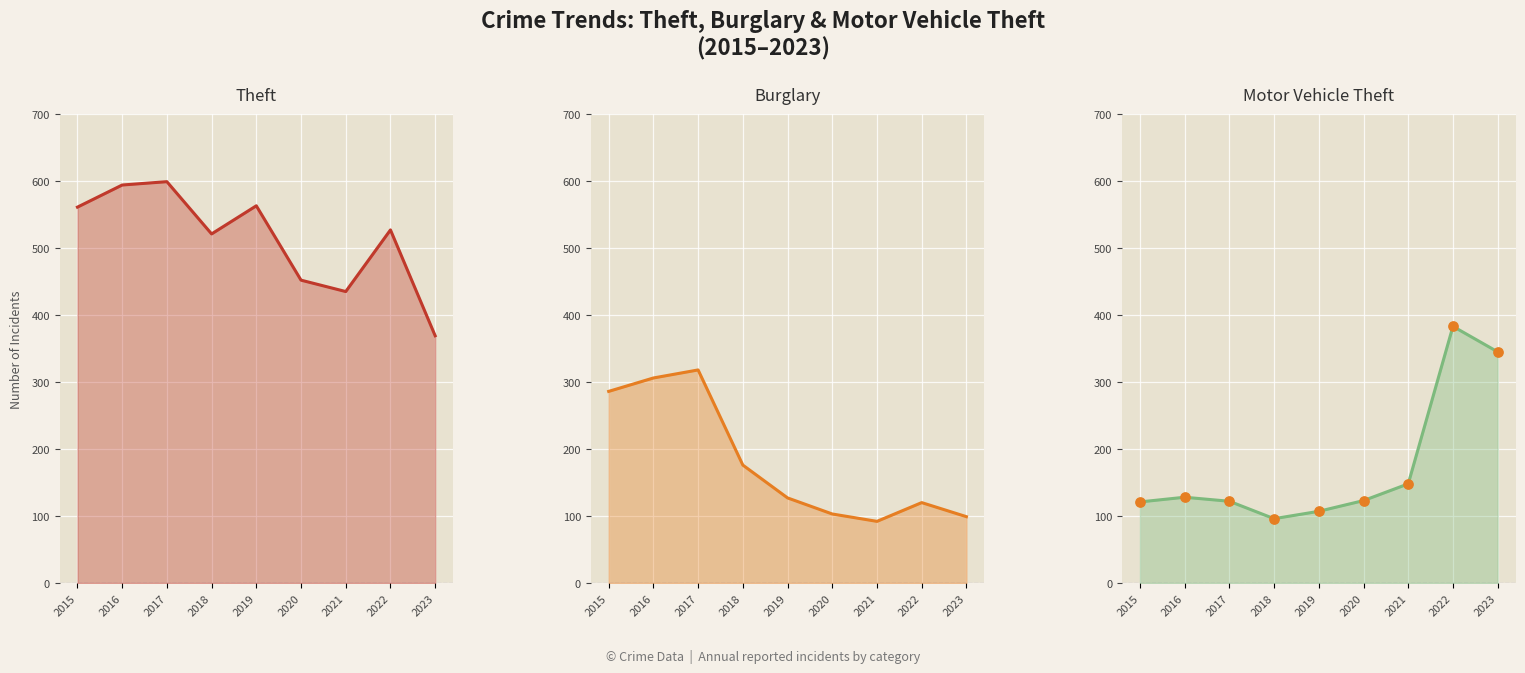

Which series reaches the maximum Y coordinate?

Theft